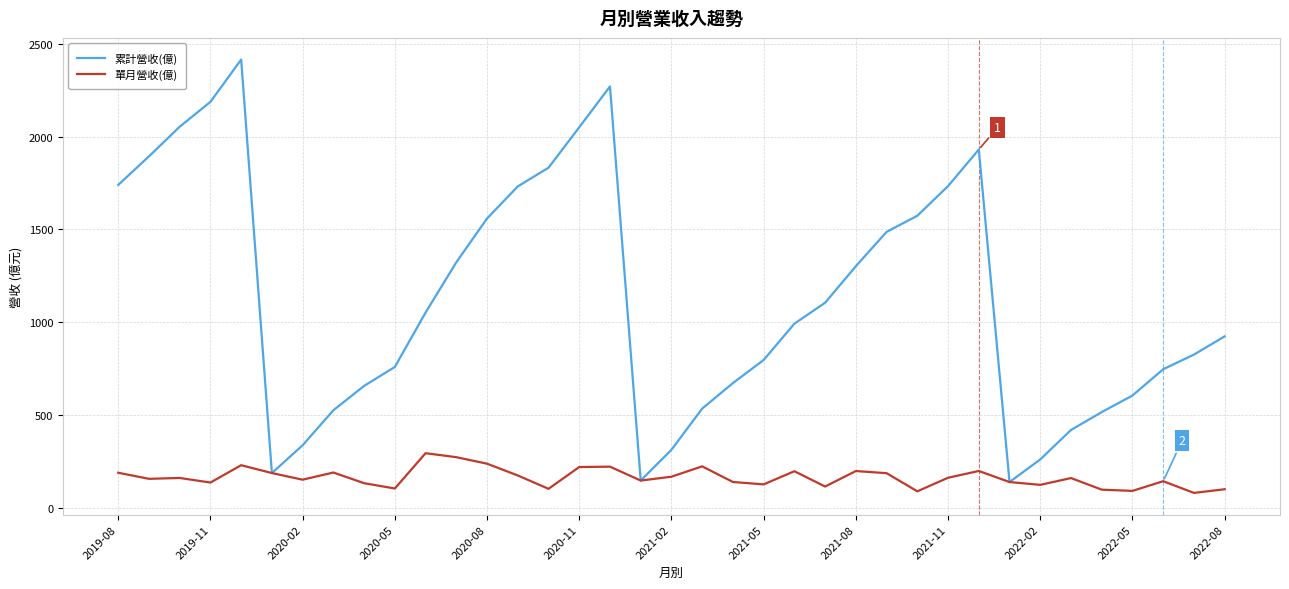

Which series has the largest total across all categories?

累計營收(億)